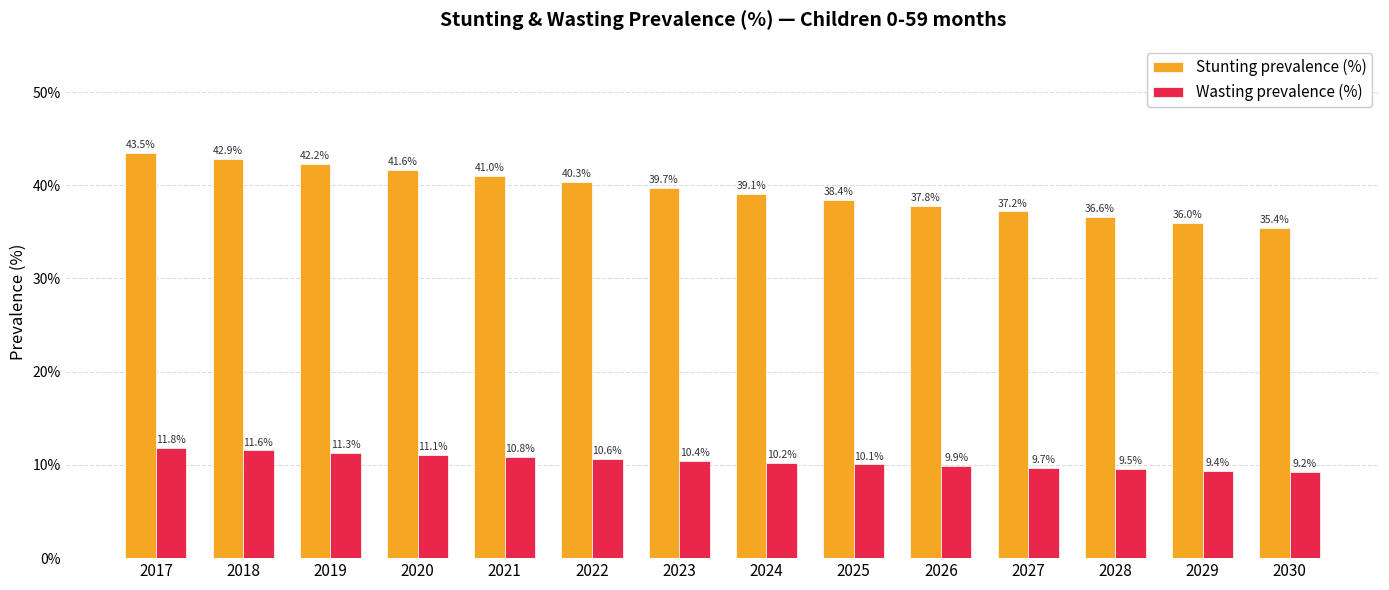

What is the value of the Stunting prevalence (%) bar at the 10th from the left?

37.8